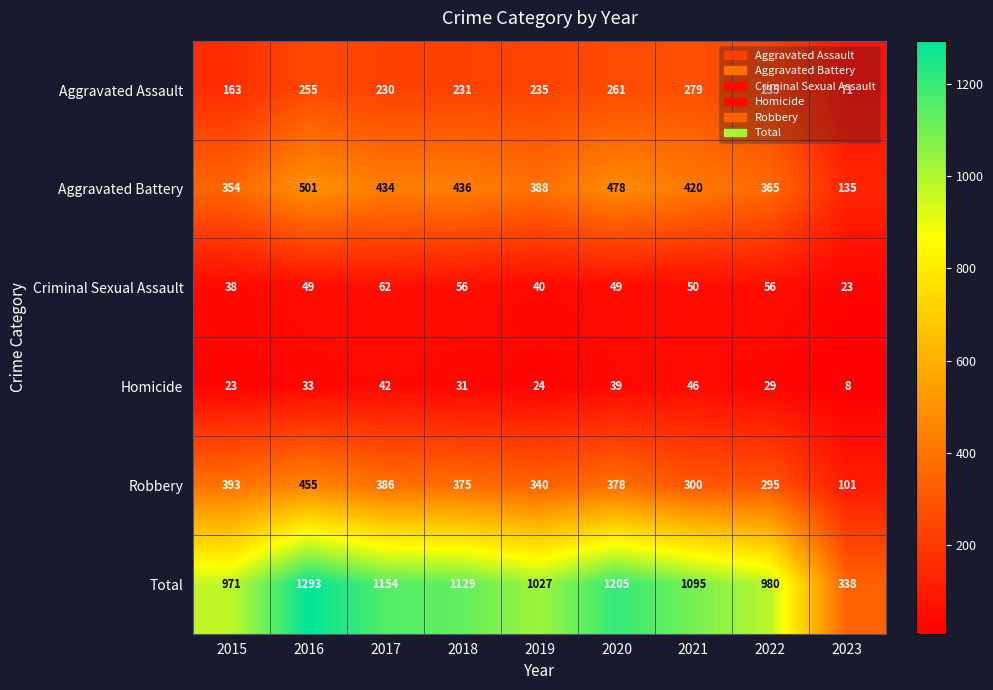

Which category has the lowest value across all series?

2023